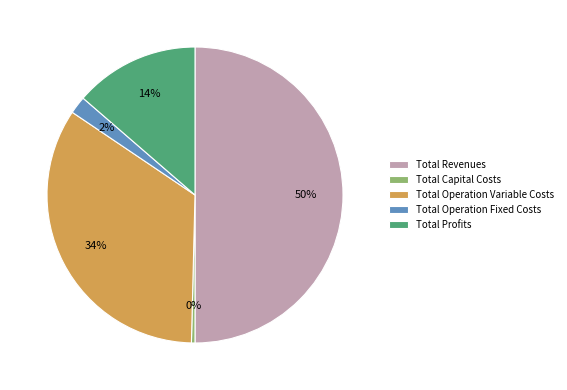

To the nearest percent, what is the difference between the largest and smallest slice percentages?

50%